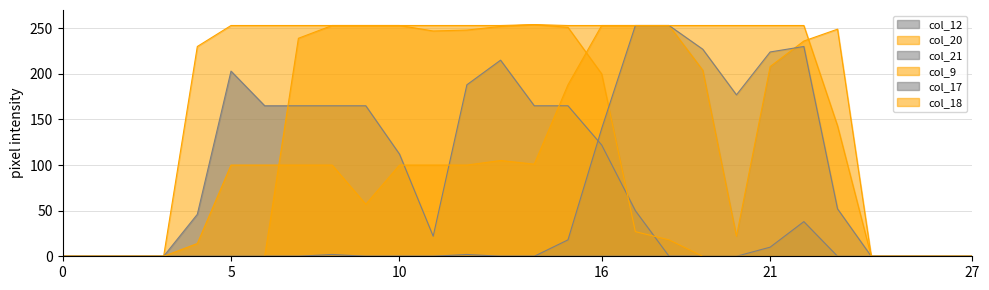

At which label does col_21 first exceed 38?

4